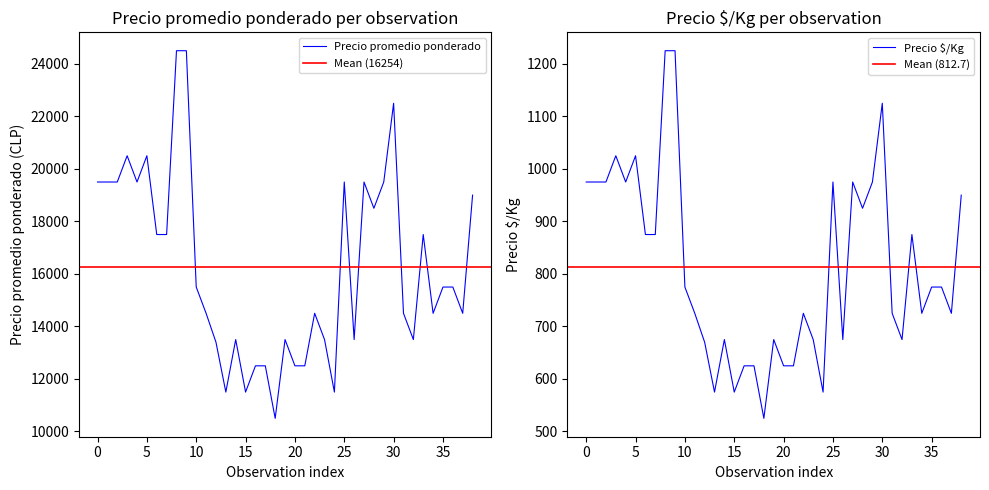

True or false: Precio $/Kg has more than 2 interior local peaks.

True